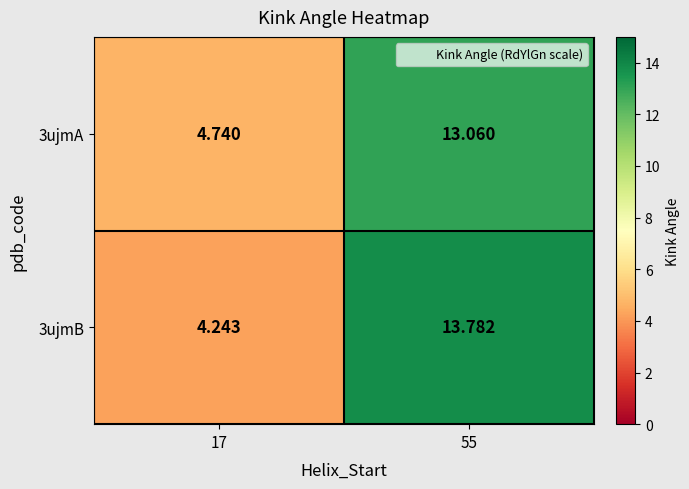

Rank the series by their maximum value, from highest to lowest.

3ujmB, 3ujmA